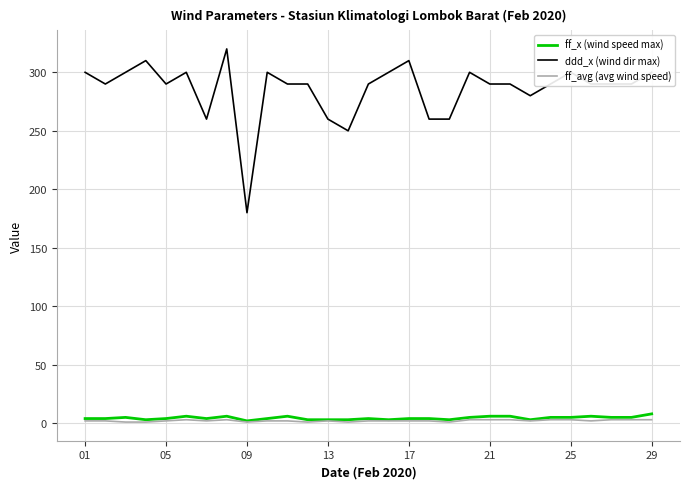

True or false: ddd_x (wind dir max) and ff_x (wind speed max) intersect in this chart.

False